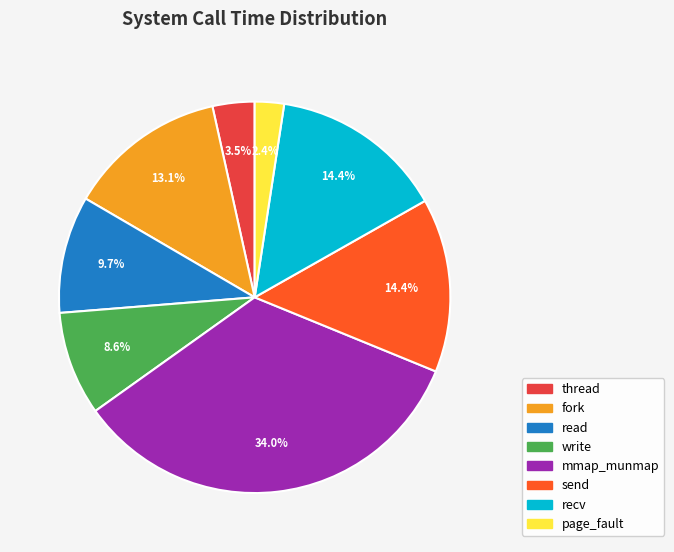

To the nearest percent, what is the average slice percentage?

12%